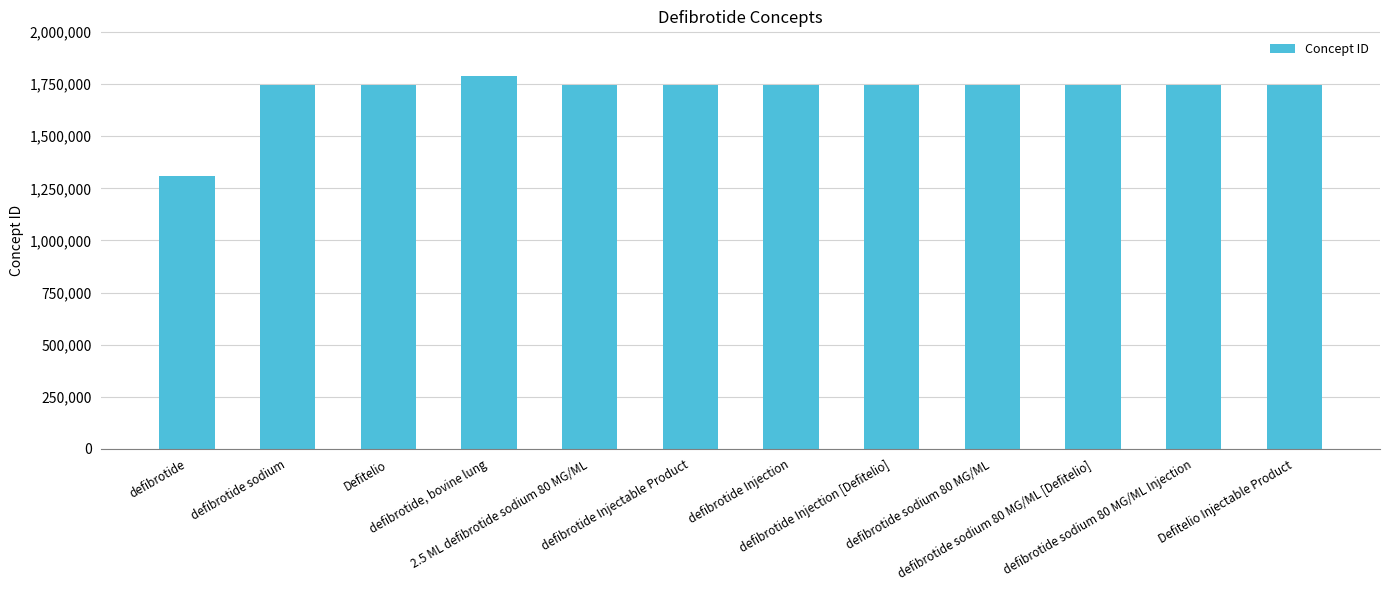

Which label corresponds to the largest value in the chart?

defibrotide, bovine lung